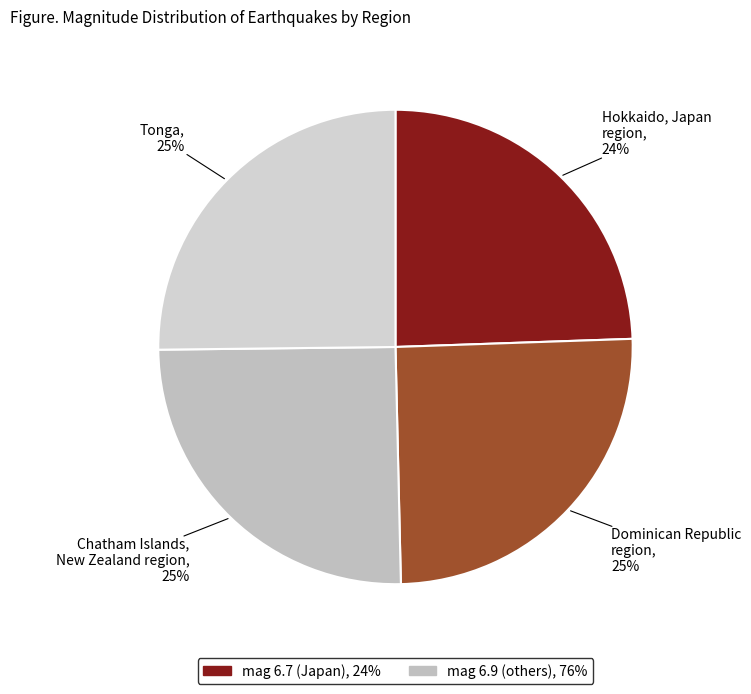

Is there any slice that represents more than half of the pie?

No